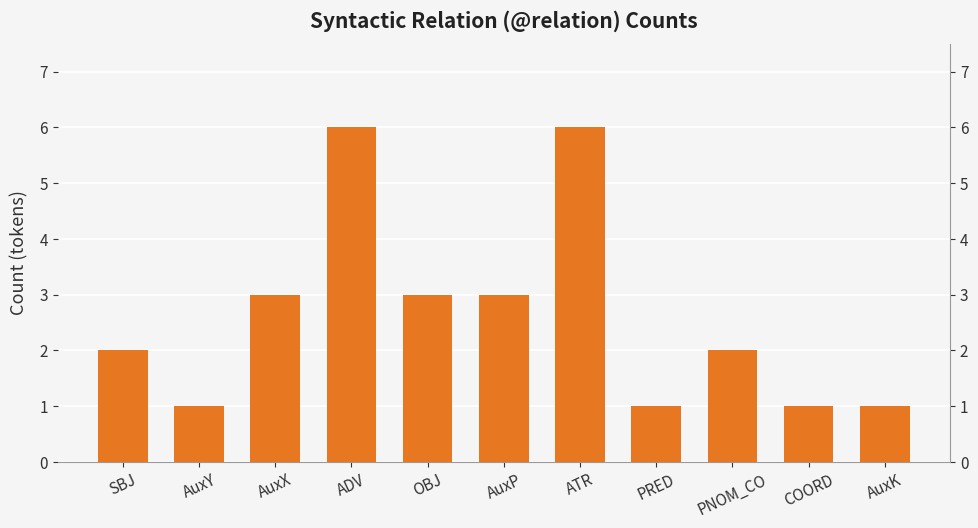

List the labels in order of value, smallest first.

AuxY, PRED, COORD, AuxK, SBJ, PNOM_CO, AuxX, OBJ, AuxP, ADV, ATR